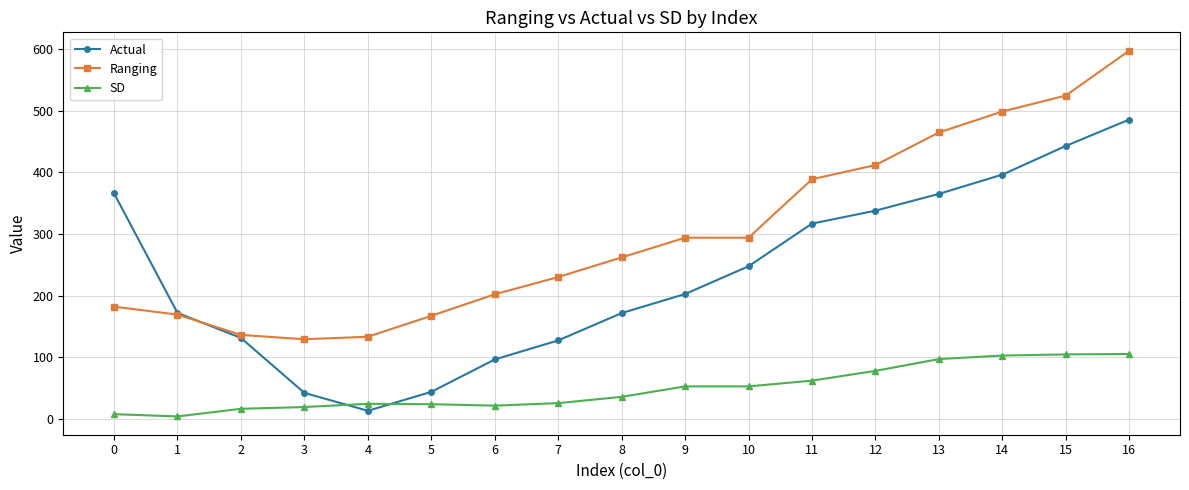

What is the sum of all Actual values?

3957.2